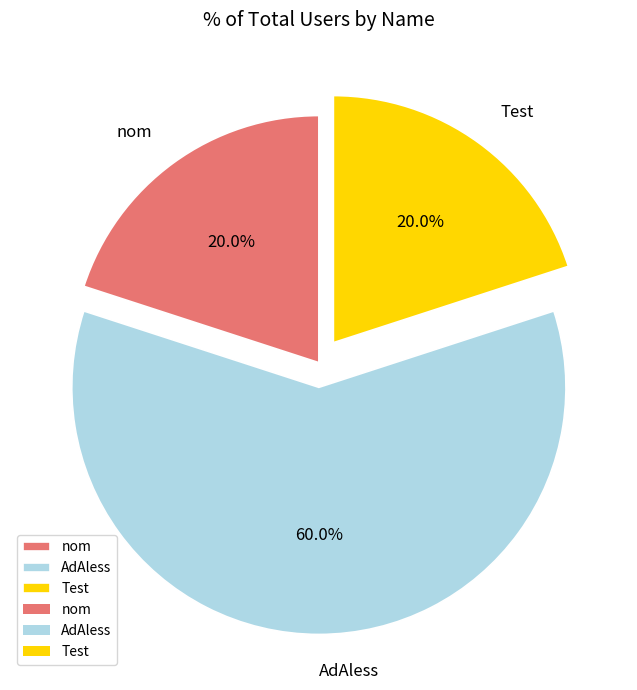

What percentage do AdAless and nom together represent?

80.0%